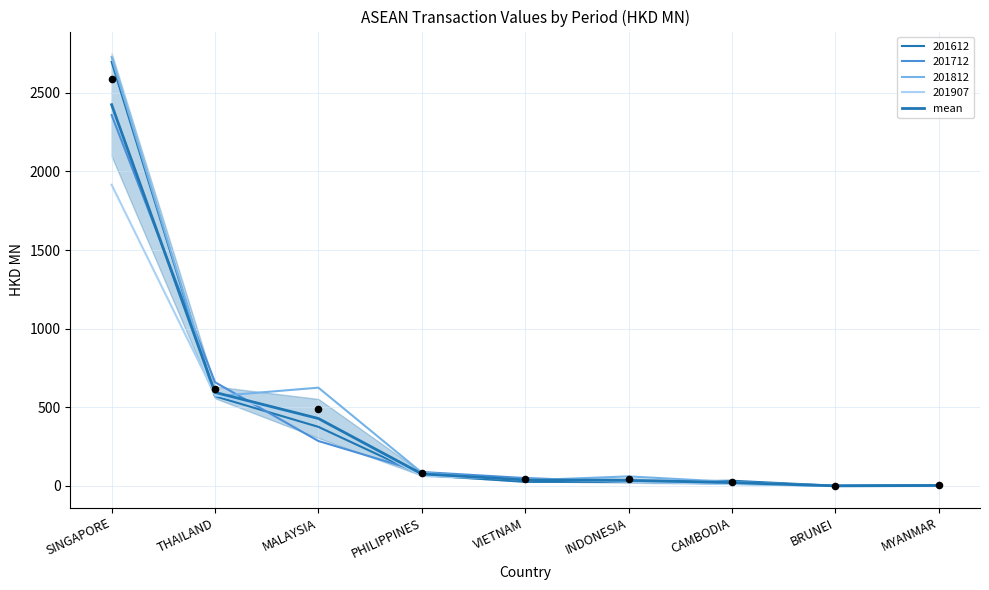

Approximately how many times larger is the value at THAILAND compared to VIETNAM?

15.3